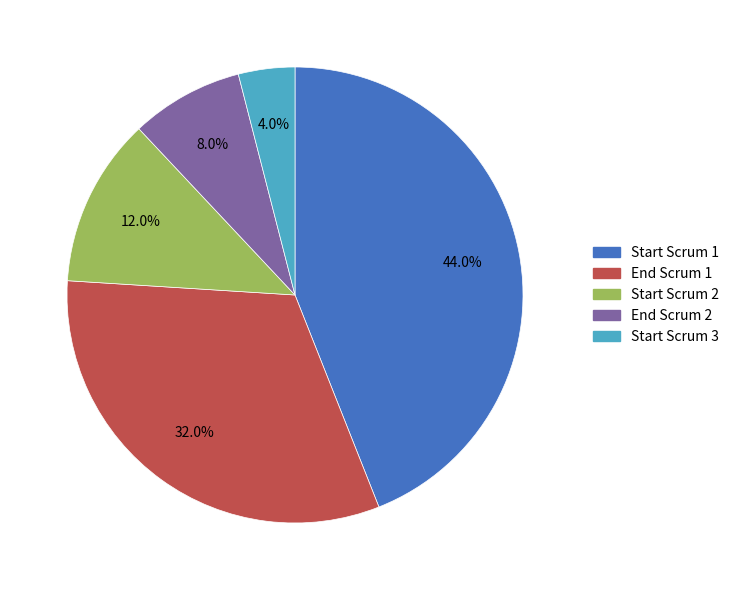

How much of the chart is everything except End Scrum 1?

68.0%